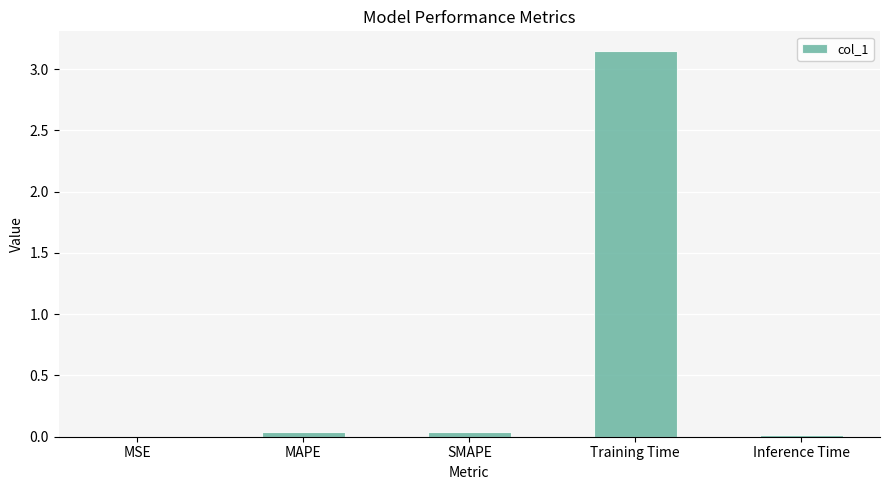

Which category has the highest value across all series?

Training Time